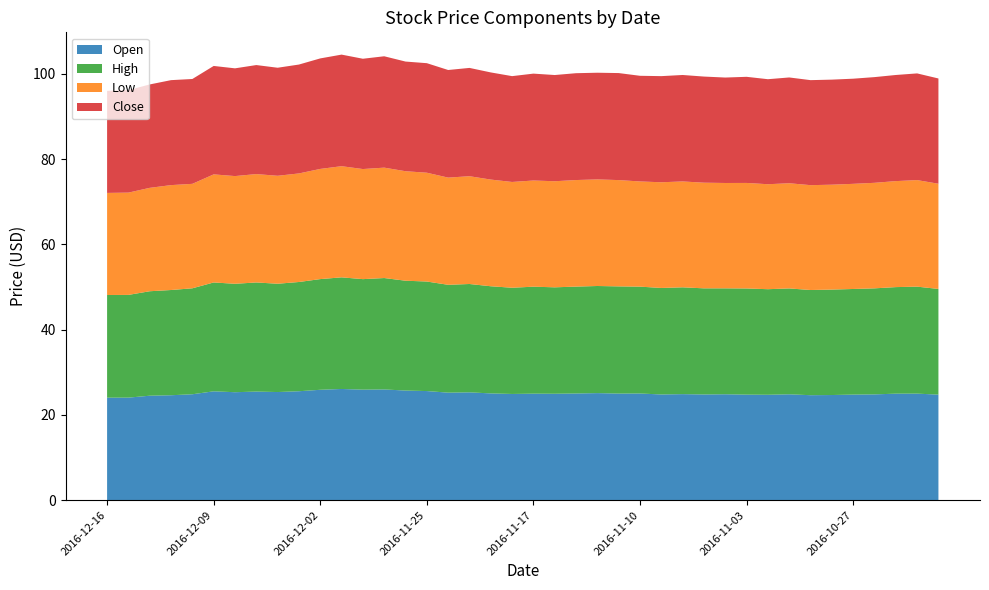

Reading left to right, extract all data points from this chart.

Open: 2016-12-16=24.0	2016-12-15=24.1	2016-12-14=24.5	2016-12-13=24.6	2016-12-12=24.9	2016-12-09=25.5	2016-12-08=25.3	2016-12-07=25.5	2016-12-06=25.4	2016-12-05=25.6	2016-12-02=25.9	2016-12-01=26.1	2016-11-30=25.9	2016-11-29=26.0	2016-11-28=25.7	2016-11-25=25.6	2016-11-23=25.2	2016-11-22=25.3	2016-11-21=25.0	2016-11-18=24.9	2016-11-17=25.0	2016-11-16=25.0	2016-11-15=25.0	2016-11-14=25.1	2016-11-11=25.0	2016-11-10=25.0	2016-11-09=24.8	2016-11-08=24.9	2016-11-07=24.8	2016-11-04=24.9	2016-11-03=24.8	2016-11-02=24.7	2016-11-01=24.8	2016-10-31=24.6	2016-10-28=24.7	2016-10-27=24.8	2016-10-26=24.8	2016-10-25=25.0	2016-10-24=25.0	2016-10-21=24.8
High: 2016-12-16=24.1	2016-12-15=24.1	2016-12-14=24.5	2016-12-13=24.7	2016-12-12=24.9	2016-12-09=25.5	2016-12-08=25.4	2016-12-07=25.6	2016-12-06=25.4	2016-12-05=25.6	2016-12-02=26.0	2016-12-01=26.2	2016-11-30=25.9	2016-11-29=26.1	2016-11-28=25.8	2016-11-25=25.7	2016-11-23=25.3	2016-11-22=25.4	2016-11-21=25.1	2016-11-18=24.9	2016-11-17=25.1	2016-11-16=25.0	2016-11-15=25.1	2016-11-14=25.1	2016-11-11=25.1	2016-11-10=25.1	2016-11-09=25.0	2016-11-08=25.1	2016-11-07=24.9	2016-11-04=24.9	2016-11-03=24.9	2016-11-02=24.8	2016-11-01=24.8	2016-10-31=24.7	2016-10-28=24.7	2016-10-27=24.8	2016-10-26=24.9	2016-10-25=25.0	2016-10-24=25.1	2016-10-21=24.8
Low: 2016-12-16=24.0	2016-12-15=24.0	2016-12-14=24.3	2016-12-13=24.6	2016-12-12=24.5	2016-12-09=25.4	2016-12-08=25.3	2016-12-07=25.4	2016-12-06=25.3	2016-12-05=25.5	2016-12-02=25.9	2016-12-01=26.1	2016-11-30=25.8	2016-11-29=25.9	2016-11-28=25.7	2016-11-25=25.5	2016-11-23=25.1	2016-11-22=25.3	2016-11-21=25.0	2016-11-18=24.8	2016-11-17=24.9	2016-11-16=24.9	2016-11-15=25.0	2016-11-14=25.0	2016-11-11=24.9	2016-11-10=24.7	2016-11-09=24.8	2016-11-08=24.8	2016-11-07=24.8	2016-11-04=24.7	2016-11-03=24.8	2016-11-02=24.6	2016-11-01=24.7	2016-10-31=24.6	2016-10-28=24.6	2016-10-27=24.7	2016-10-26=24.8	2016-10-25=24.9	2016-10-24=25.0	2016-10-21=24.7
Close: 2016-12-16=24.0	2016-12-15=24.0	2016-12-14=24.3	2016-12-13=24.6	2016-12-12=24.6	2016-12-09=25.4	2016-12-08=25.3	2016-12-07=25.6	2016-12-06=25.4	2016-12-05=25.5	2016-12-02=25.9	2016-12-01=26.2	2016-11-30=25.9	2016-11-29=26.1	2016-11-28=25.7	2016-11-25=25.7	2016-11-23=25.2	2016-11-22=25.4	2016-11-21=25.1	2016-11-18=24.8	2016-11-17=25.1	2016-11-16=24.9	2016-11-15=25.1	2016-11-14=25.0	2016-11-11=25.1	2016-11-10=24.8	2016-11-09=24.9	2016-11-08=25.0	2016-11-07=24.9	2016-11-04=24.7	2016-11-03=24.9	2016-11-02=24.6	2016-11-01=24.8	2016-10-31=24.6	2016-10-28=24.6	2016-10-27=24.7	2016-10-26=24.8	2016-10-25=24.9	2016-10-24=25.0	2016-10-21=24.7